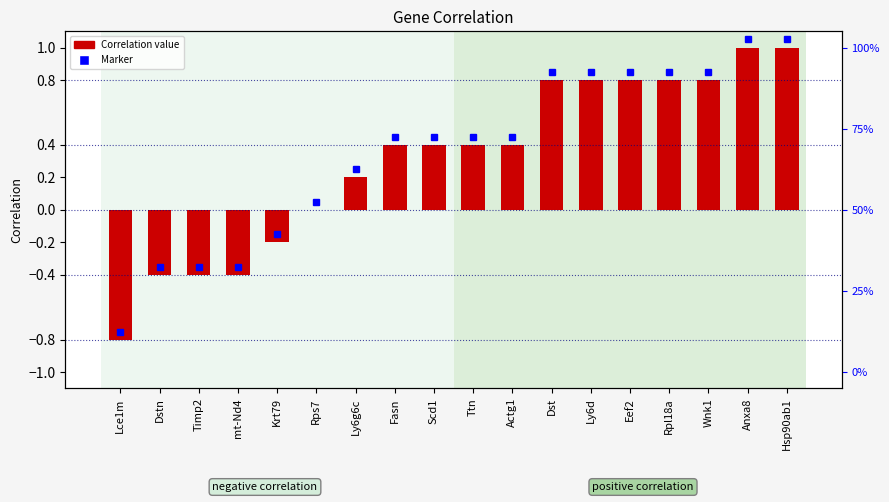

What is the maximum value shown in the chart?

1.0